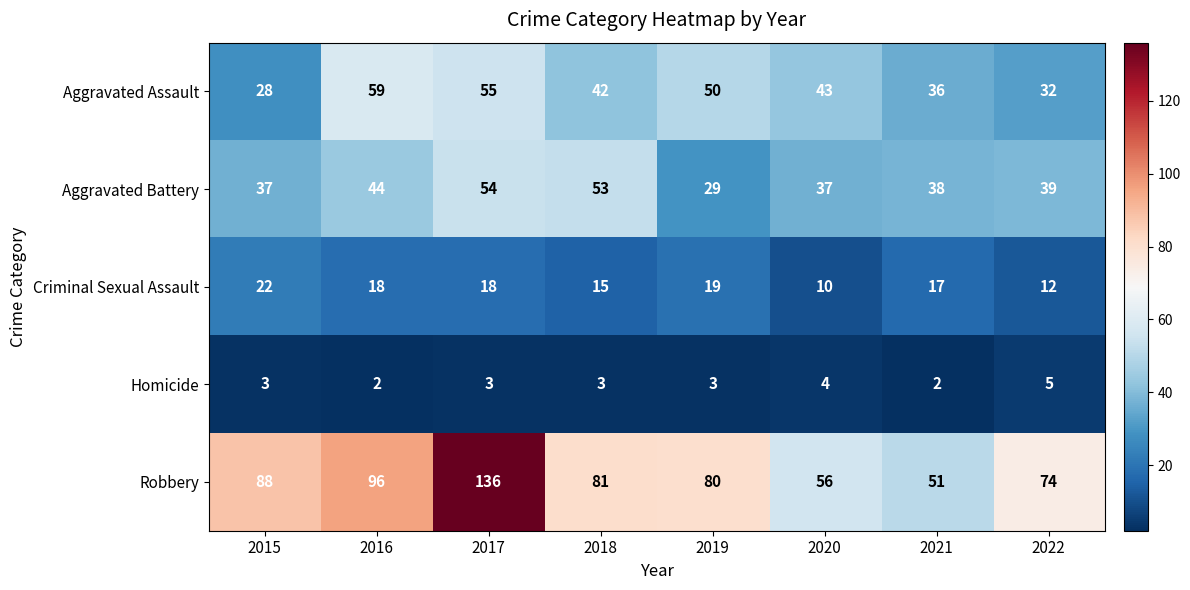

Between 2015 and 2017, which series saw the biggest shift?

Robbery